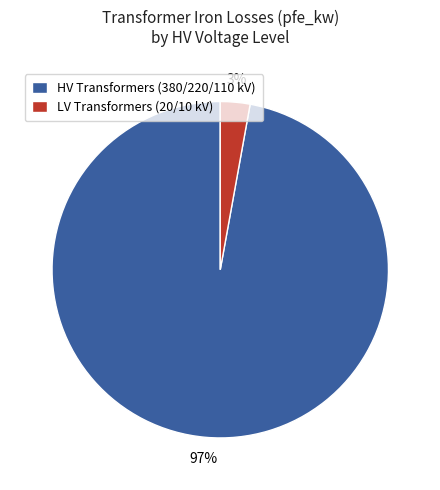

Do LV Transformers (20/10 kV) and HV Transformers (380/220/110 kV) together represent more than half of the pie?

Yes